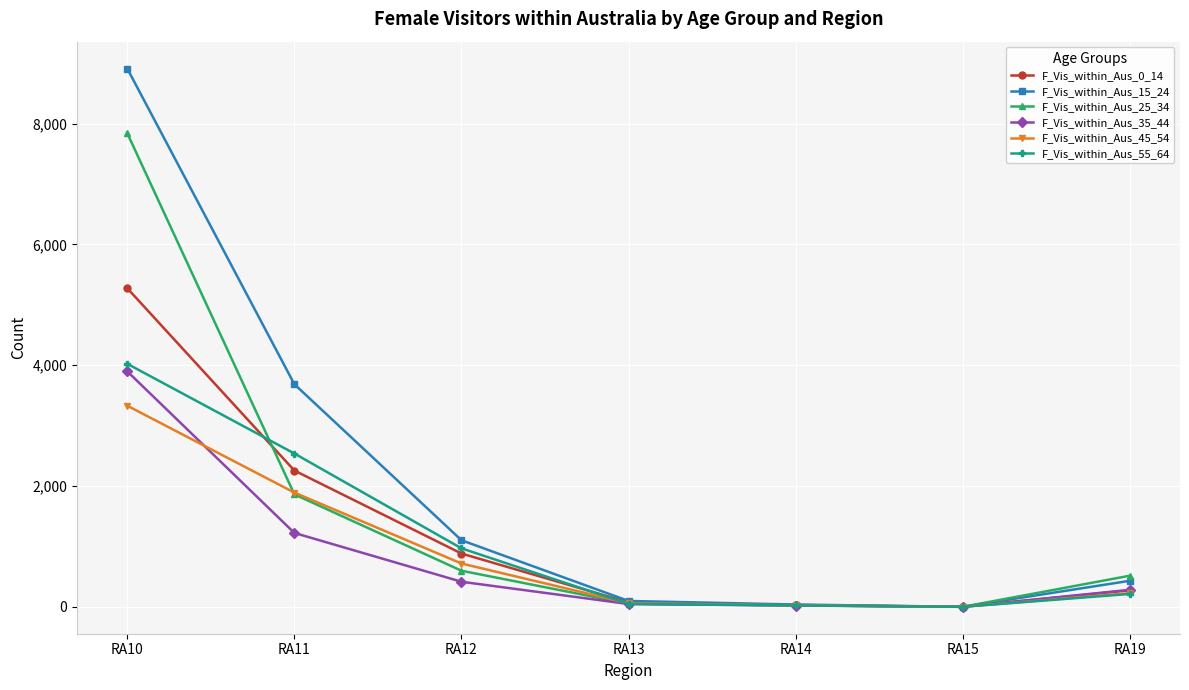

What is the total value across all series at RA13?

375